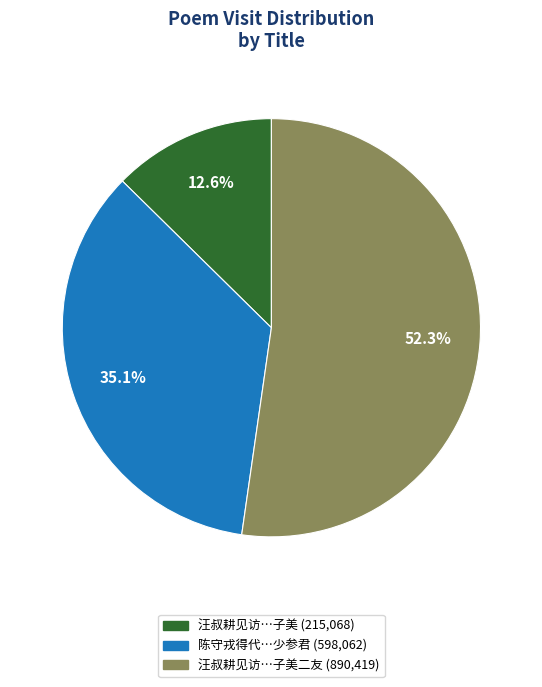

Is there a majority slice in this chart?

Yes